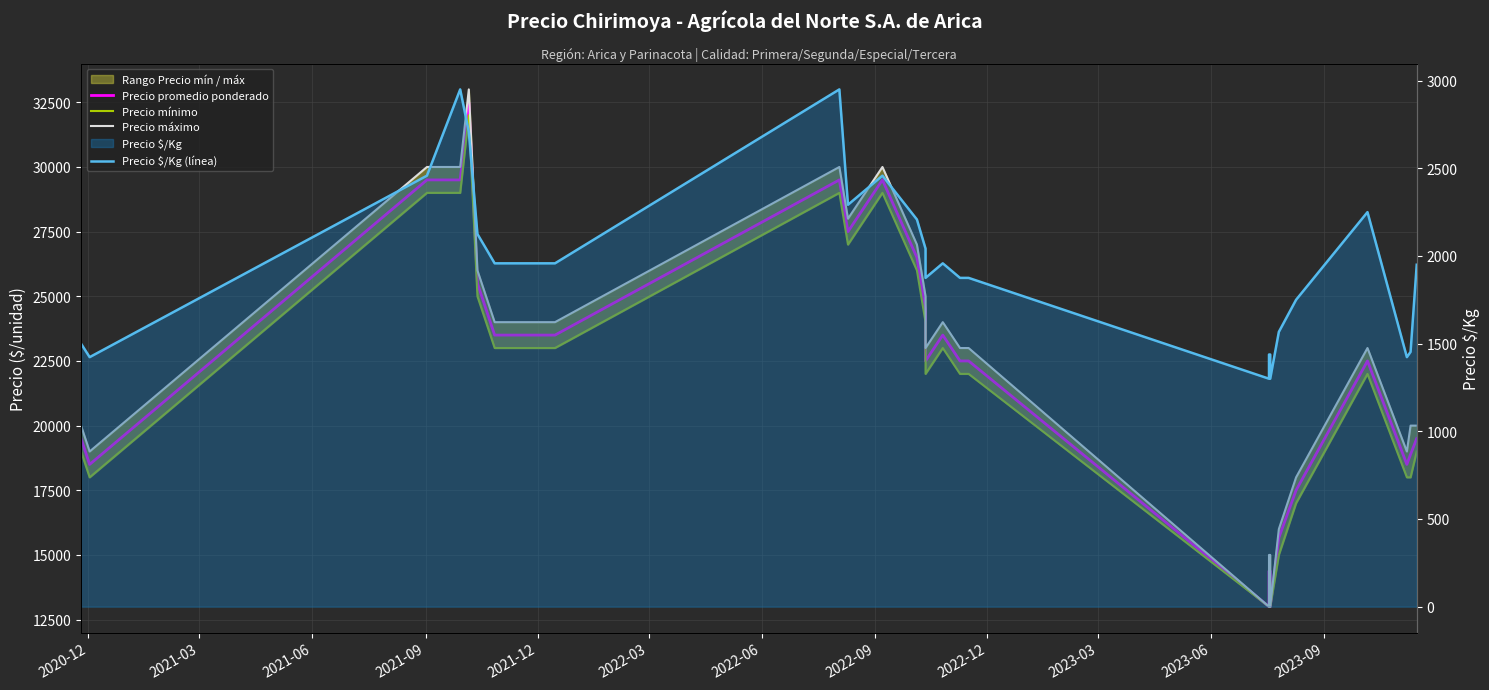

Reading left to right, extract all data points from this chart.

Precio promedio ponderado: 19500	18500	29500	29500	32500	25500	24500	23500	23500	23500	29500	27500	29500	26500	24500	22500	23500	22500	22500	13000	14375	14375	13000	15667	17500	22500	18500	18889	19500
Precio mínimo: 19000	18000	29000	29000	32000	25000	24000	23000	23000	23000	29000	27000	29000	26000	24000	22000	23000	22000	22000	13000	14000	14000	13000	15000	17000	22000	18000	18000	19000
Precio máximo: 20000	19000	30000	30000	33000	26000	25000	24000	24000	24000	30000	28000	30000	27000	25000	23000	24000	23000	23000	13000	15000	15000	13000	16000	18000	23000	19000	20000	20000
Precio $/Kg (línea): 1500	1423	2458	2950	2708	2125	2042	1958	1958	1958	2950	2292	2458	2208	2042	1875	1958	1875	1875	1300	1438	1438	1300	1567	1750	2250	1423	1453	1950